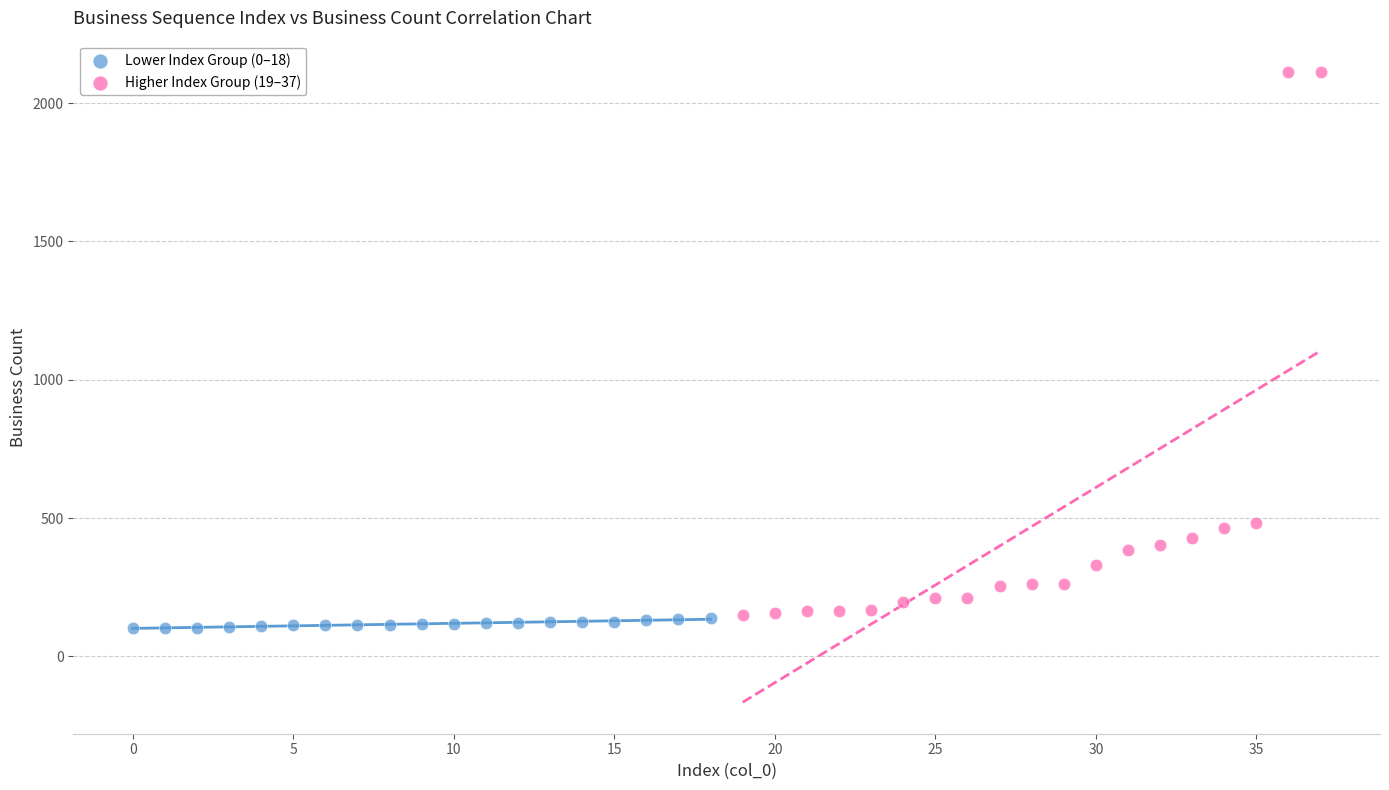

What are all the series names shown in the legend?

Lower Index Group (0–18), Higher Index Group (19–37)